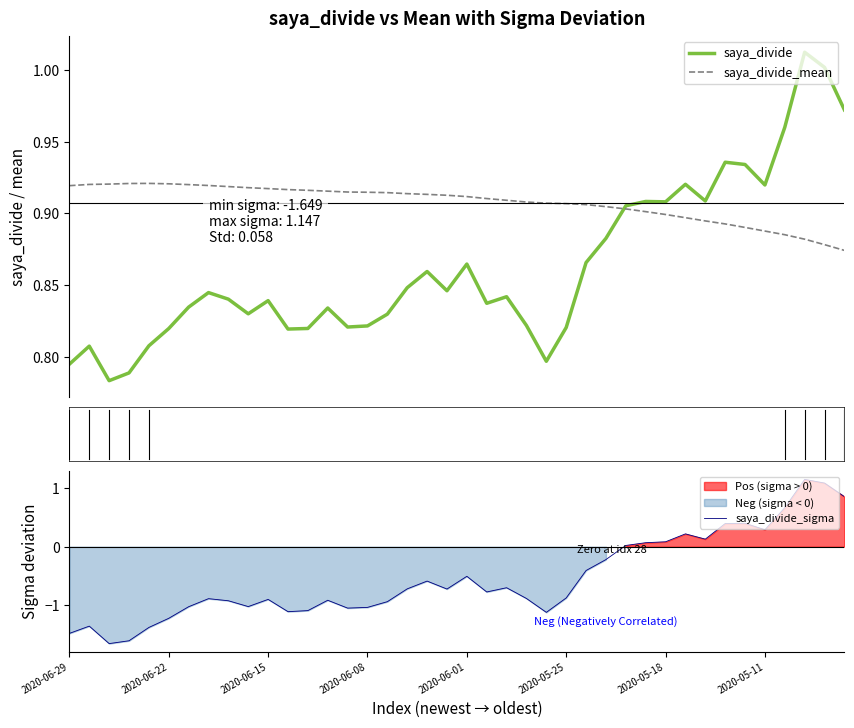

What is the sum of the saya_divide values at 13 and 11?

1.7